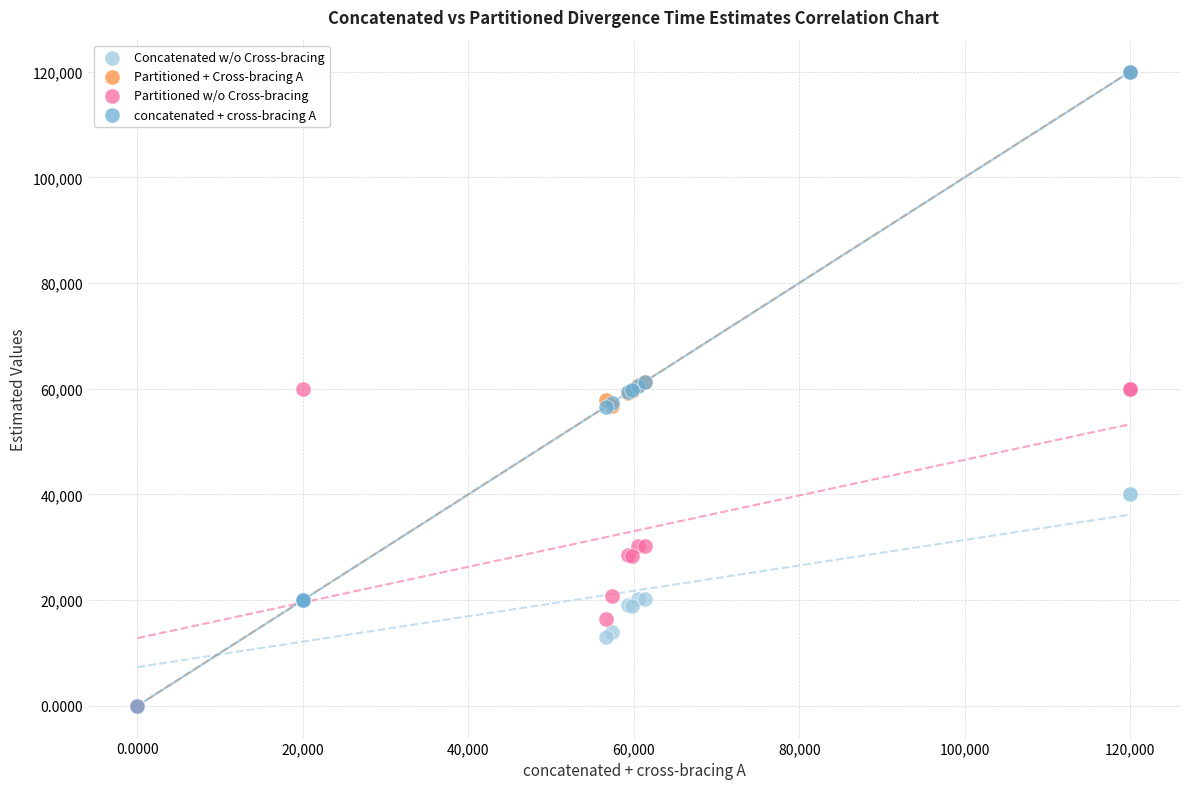

What are all the series names shown in the legend?

Concatenated w/o Cross-bracing, Partitioned + Cross-bracing A, Partitioned w/o Cross-bracing, concatenated + cross-bracing A